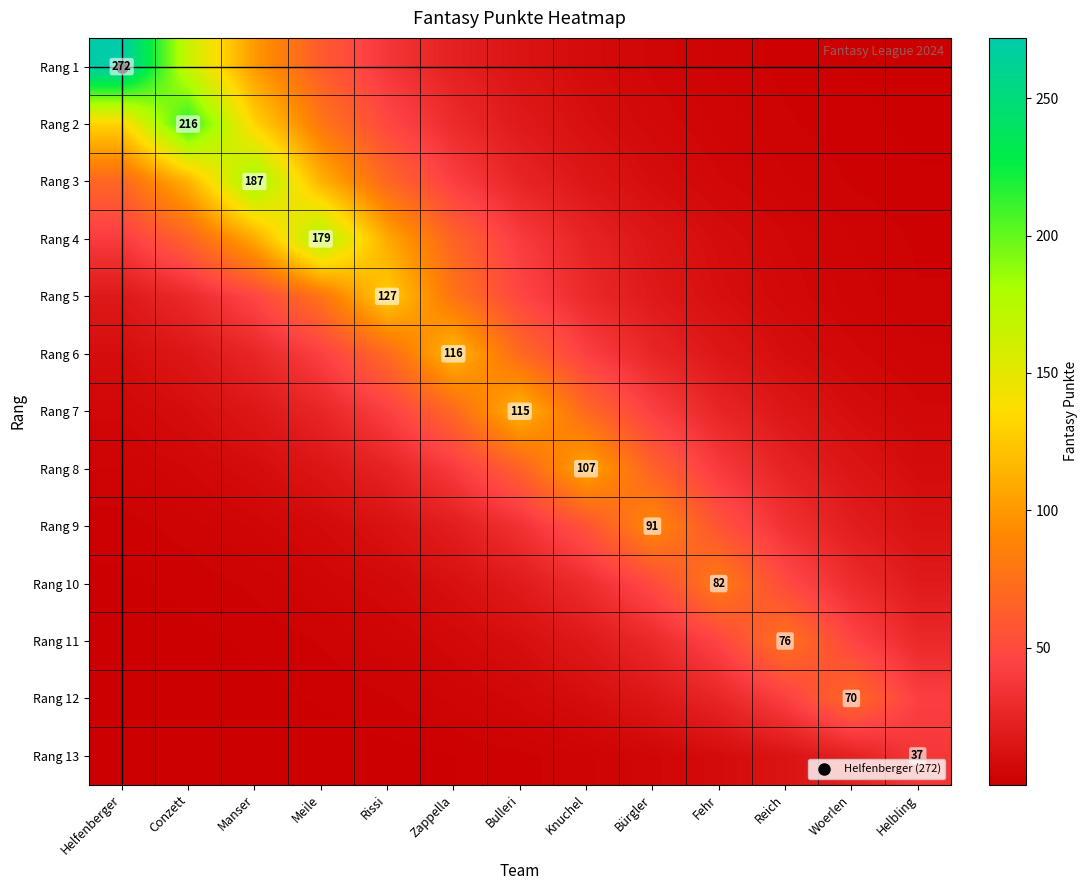

At which category does the chart reach its peak across all series?

Helfenberger